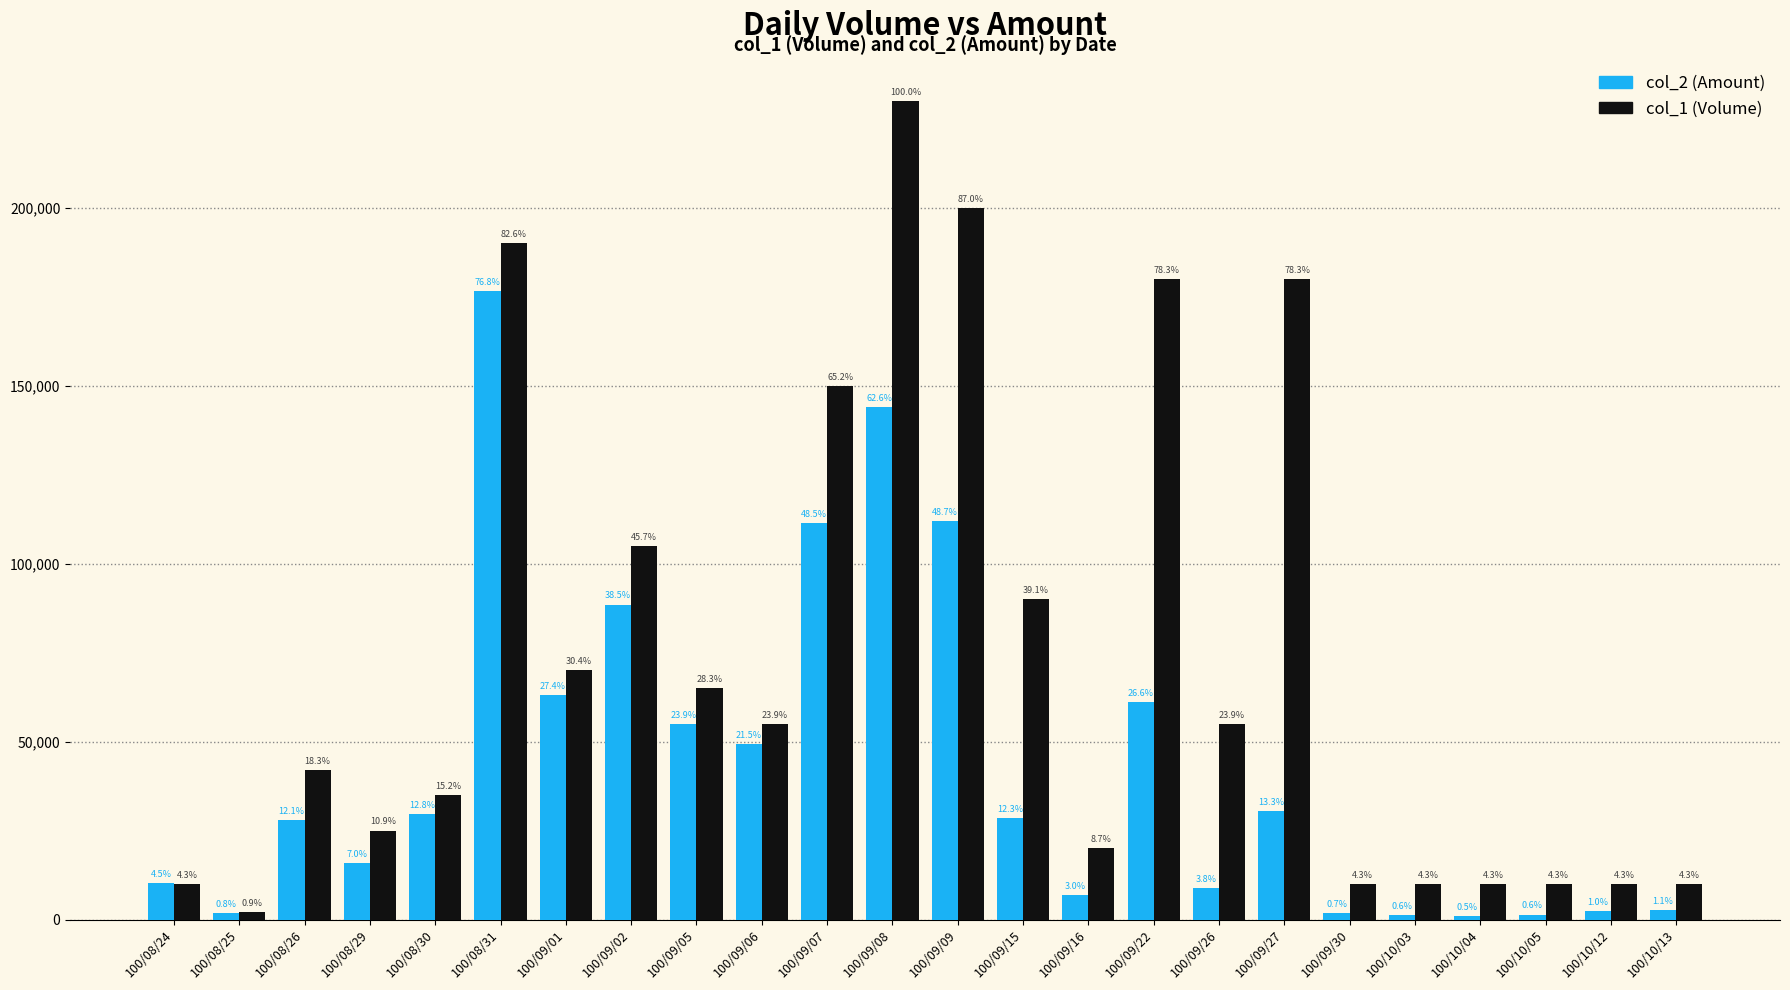

Which category has the highest value in the col_1 (Volume) series?

100/09/08